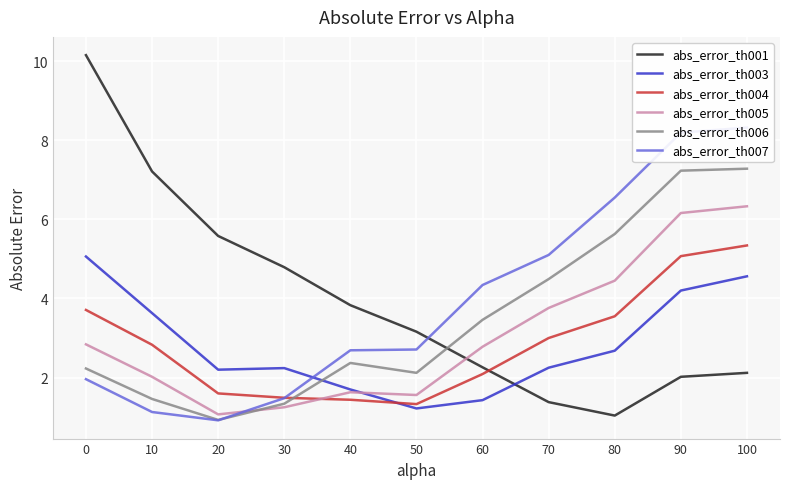

Reading left to right, extract all data points from this chart.

abs_error_th001: 0=10.2	10=7.2	20=5.6	30=4.8	40=3.8	50=3.2	60=2.3	70=1.4	80=1.0	90=2.0	100=2.1
abs_error_th003: 0=5.1	10=3.6	20=2.2	30=2.2	40=1.7	50=1.2	60=1.4	70=2.2	80=2.7	90=4.2	100=4.6
abs_error_th004: 0=3.7	10=2.8	20=1.6	30=1.5	40=1.4	50=1.3	60=2.1	70=3.0	80=3.5	90=5.1	100=5.3
abs_error_th005: 0=2.8	10=2.0	20=1.1	30=1.2	40=1.6	50=1.6	60=2.8	70=3.8	80=4.5	90=6.2	100=6.3
abs_error_th006: 0=2.2	10=1.5	20=0.9	30=1.3	40=2.4	50=2.1	60=3.5	70=4.5	80=5.6	90=7.2	100=7.3
abs_error_th007: 0=2.0	10=1.1	20=0.9	30=1.5	40=2.7	50=2.7	60=4.3	70=5.1	80=6.5	90=8.2	100=8.3